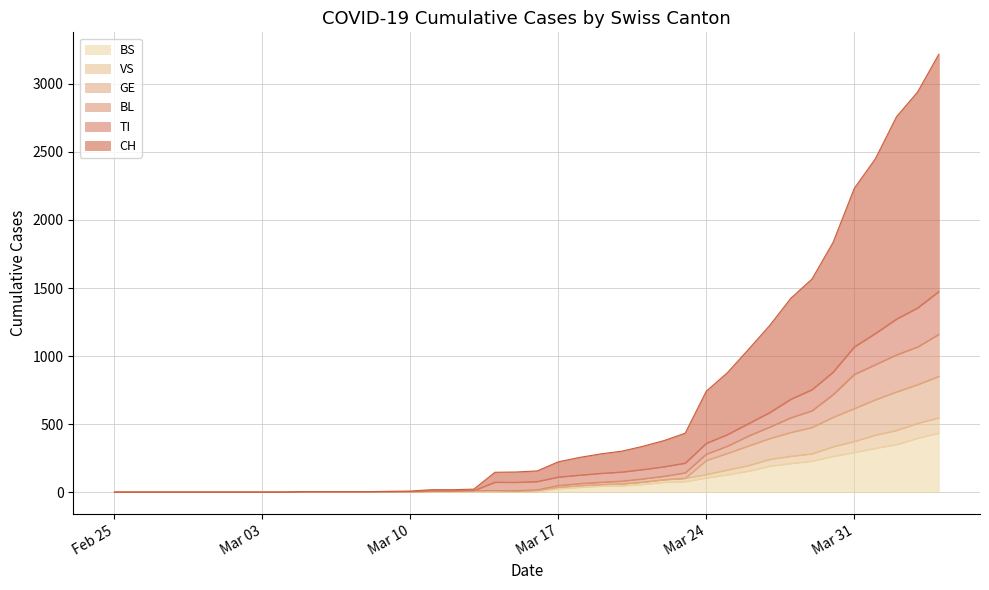

What is the maximum value for BS?

434